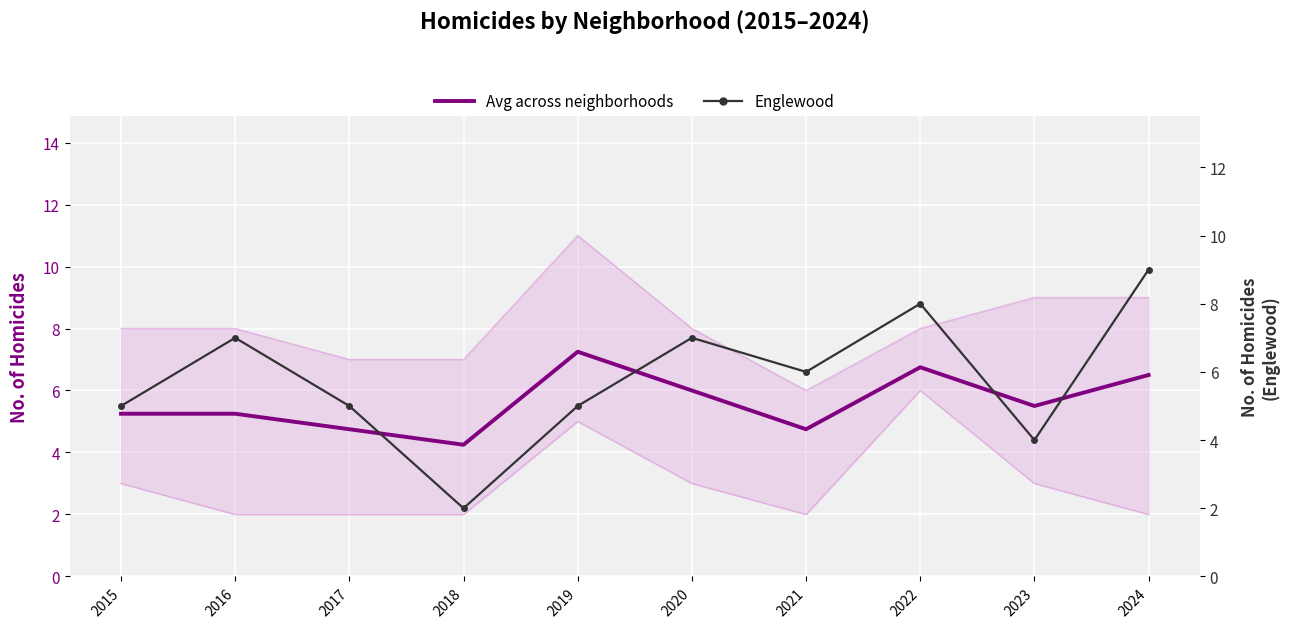

Which series ends up on top after the final intersection of Englewood and Avg across neighborhoods?

Englewood